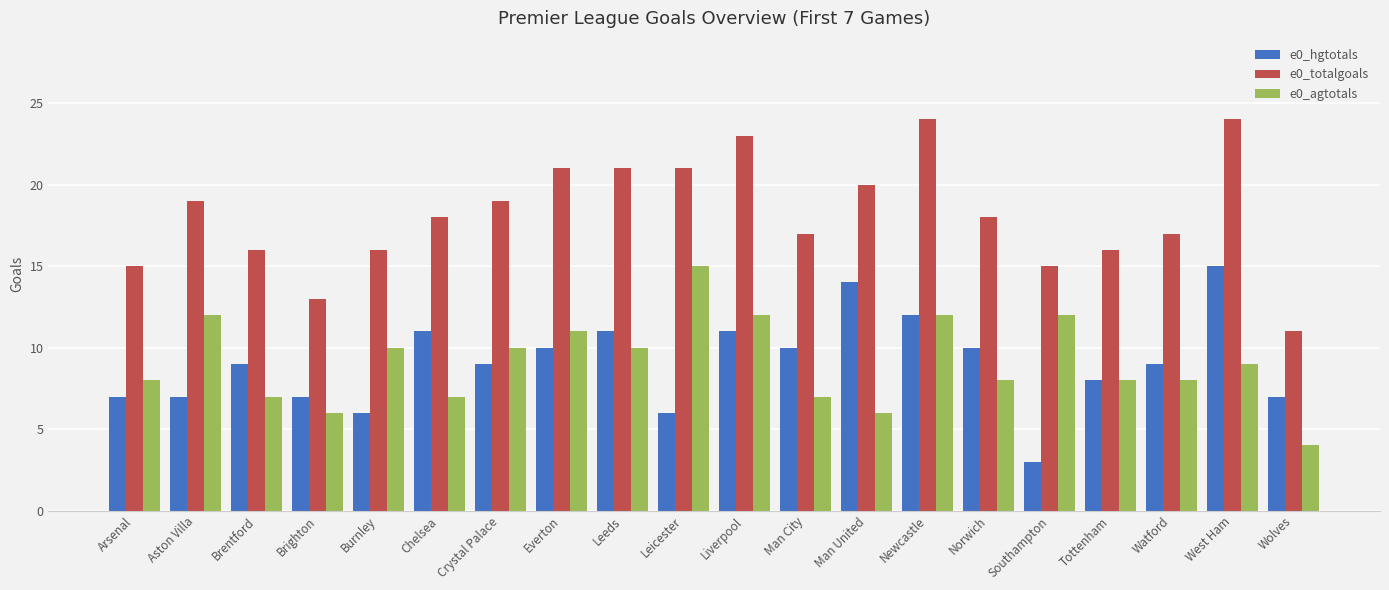

At which label does e0_totalgoals reach its minimum?

Wolves